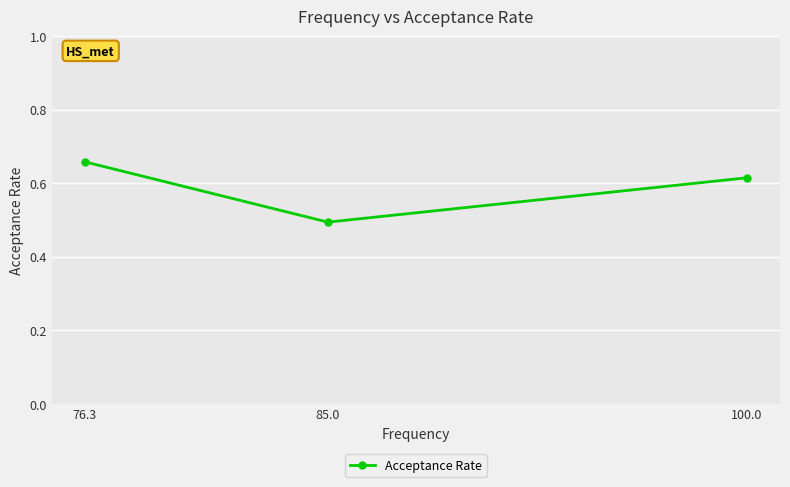

The chart shows a value of 0.5 at 85.0. True or false?

True